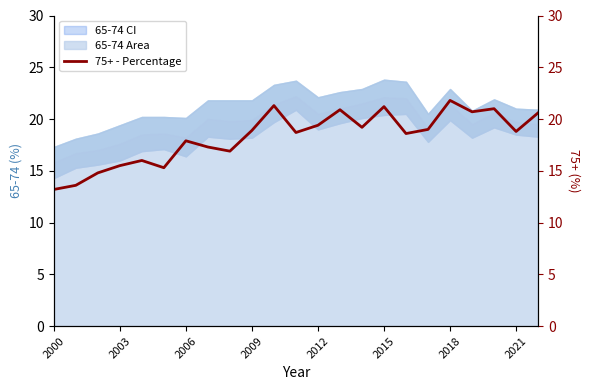

What is the greatest value displayed?

21.8